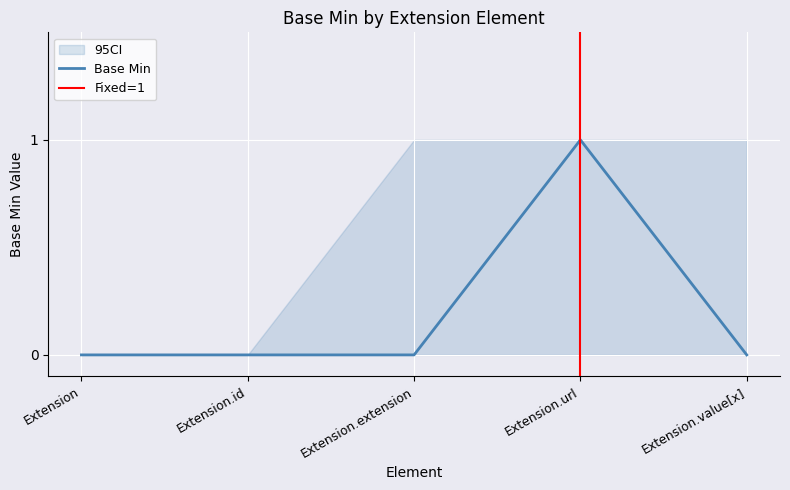

The value of Base Min CI Low at Extension.url is 0. True or false?

True